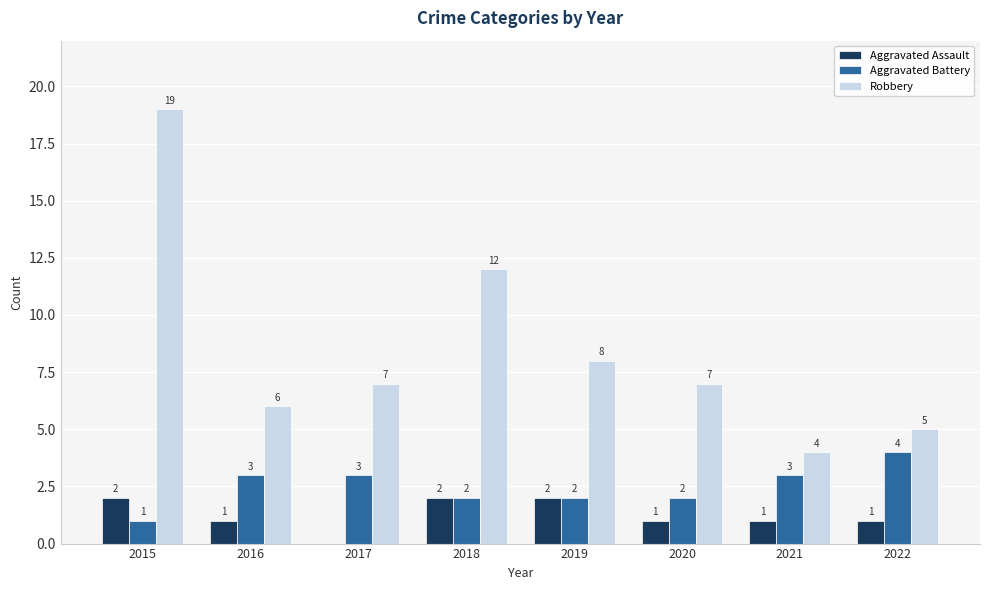

The Aggravated Assault series shows -1 at 2017. True or false?

False